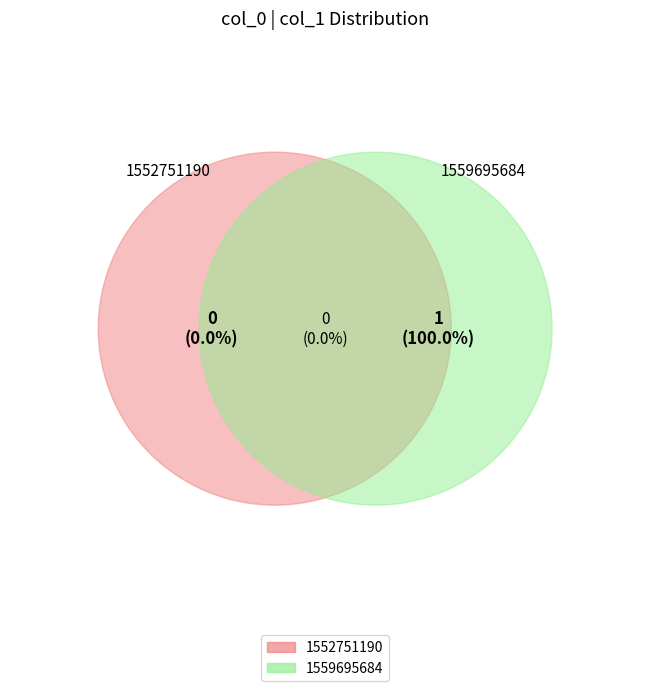

Is there any slice that represents more than half of the pie?

Yes